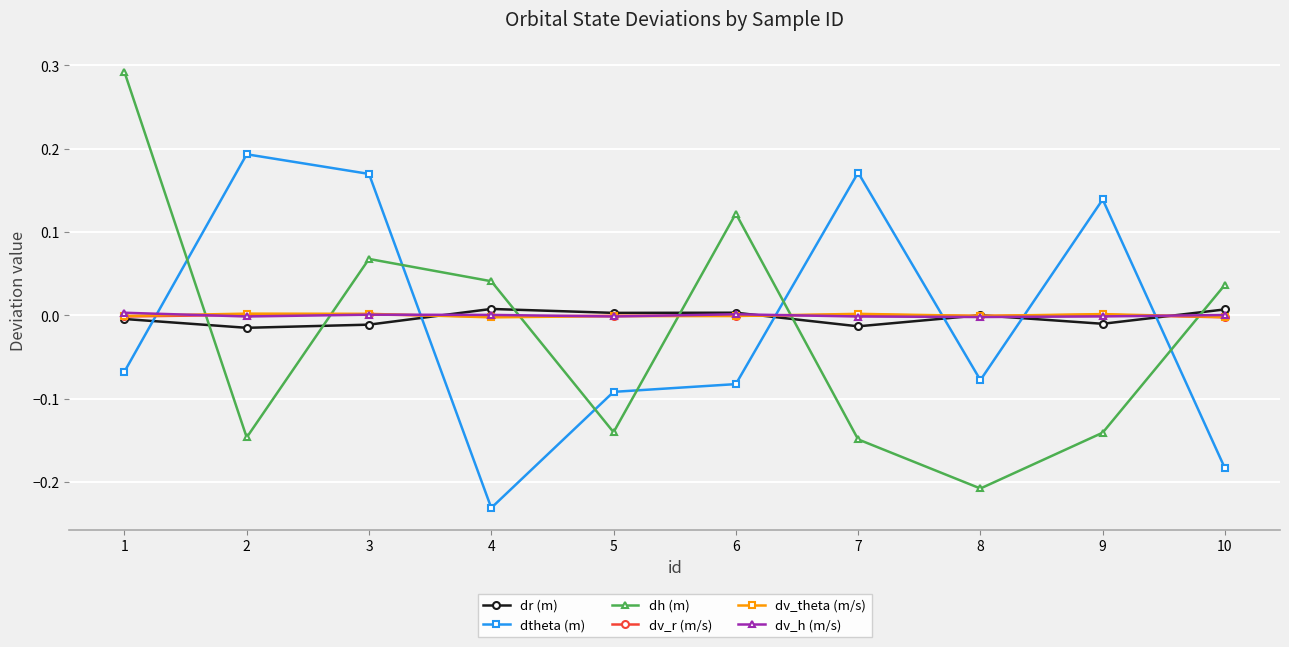

At which category does the chart reach its minimum across all series?

4